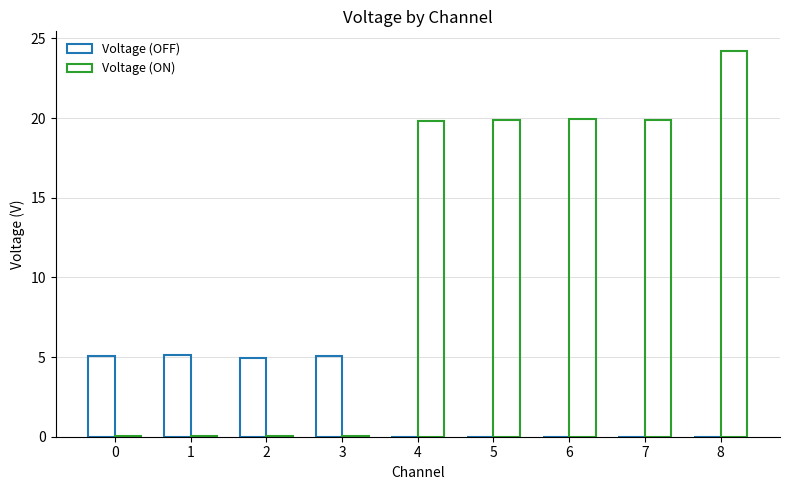

List the series in order of their overall mean, lowest first.

Voltage (OFF), Voltage (ON)